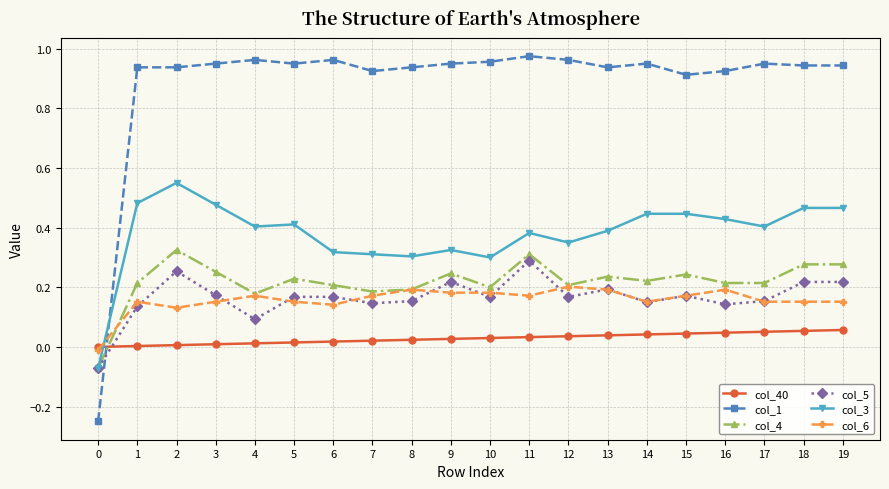

True or false: col_6 and col_3 cross at least once.

True